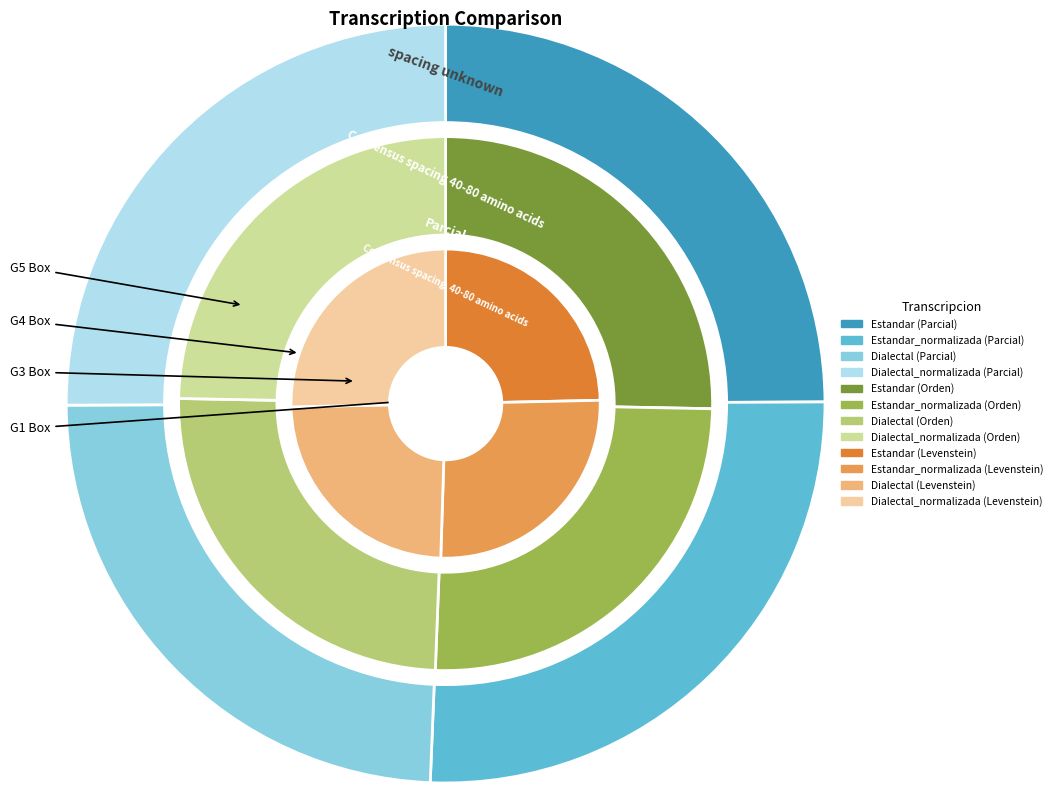

To the nearest percent, what is the difference between the Estandar_normalizada and Dialectal slice percentages?

1%